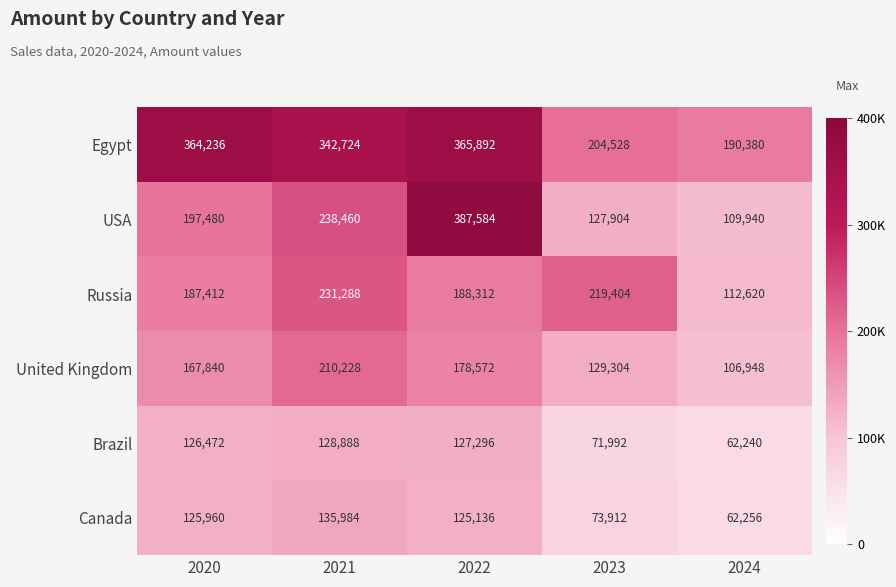

What is the spread (max minus min) of values at 2024?

128140